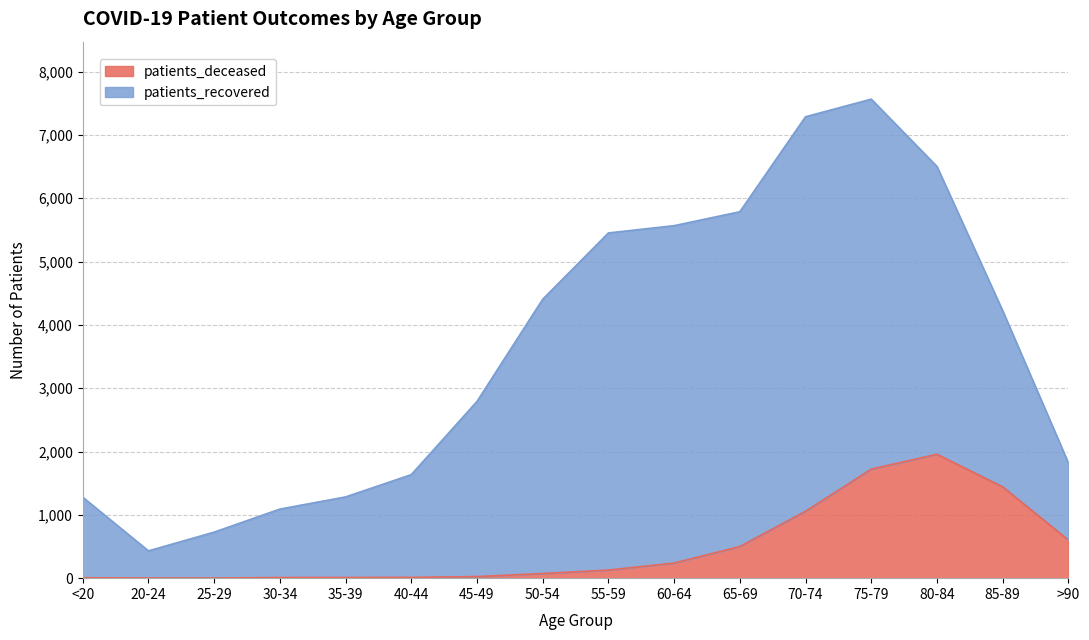

How many values are below 128?

8